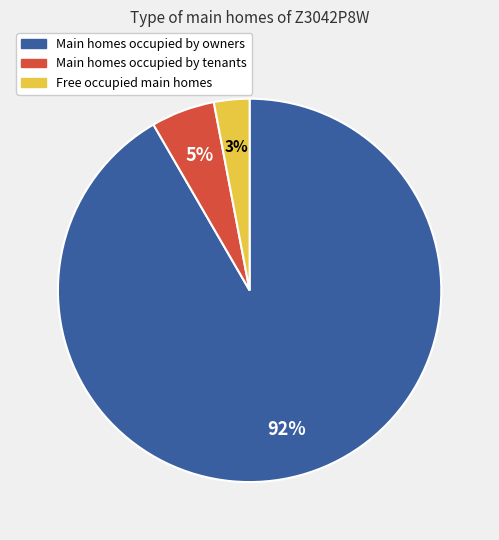

To the nearest percent, what is the average slice percentage?

33%